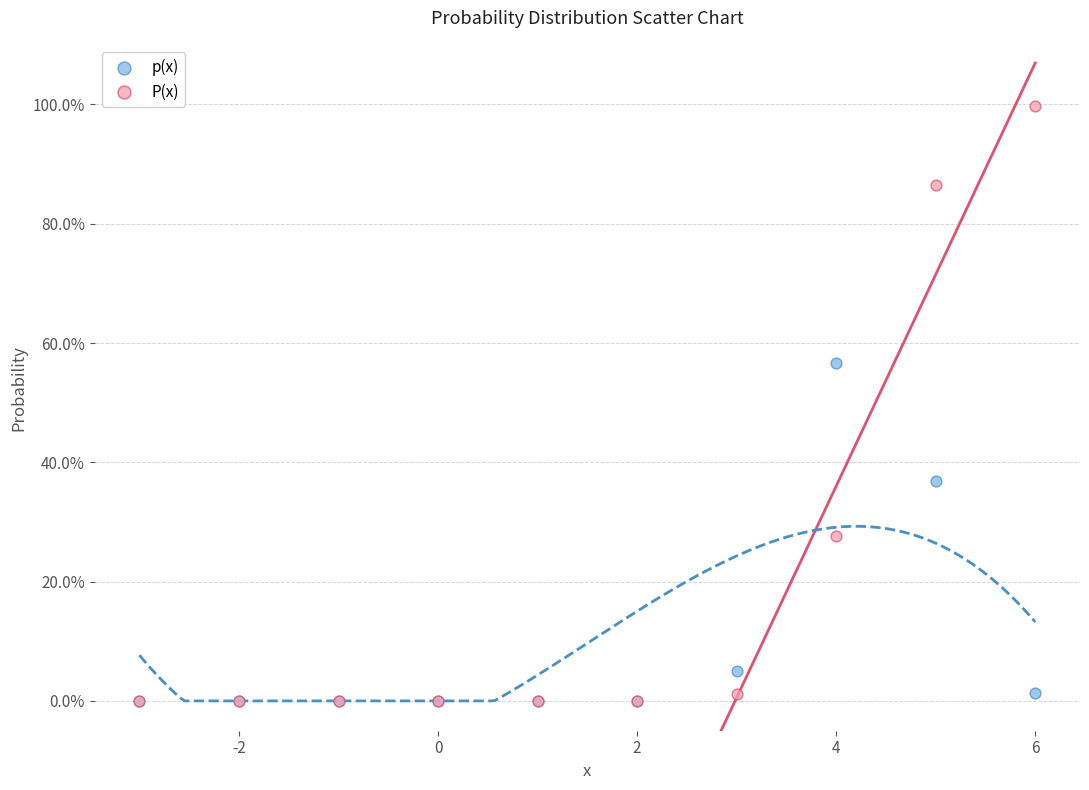

Which series has the widest spread of Y values?

P(x)